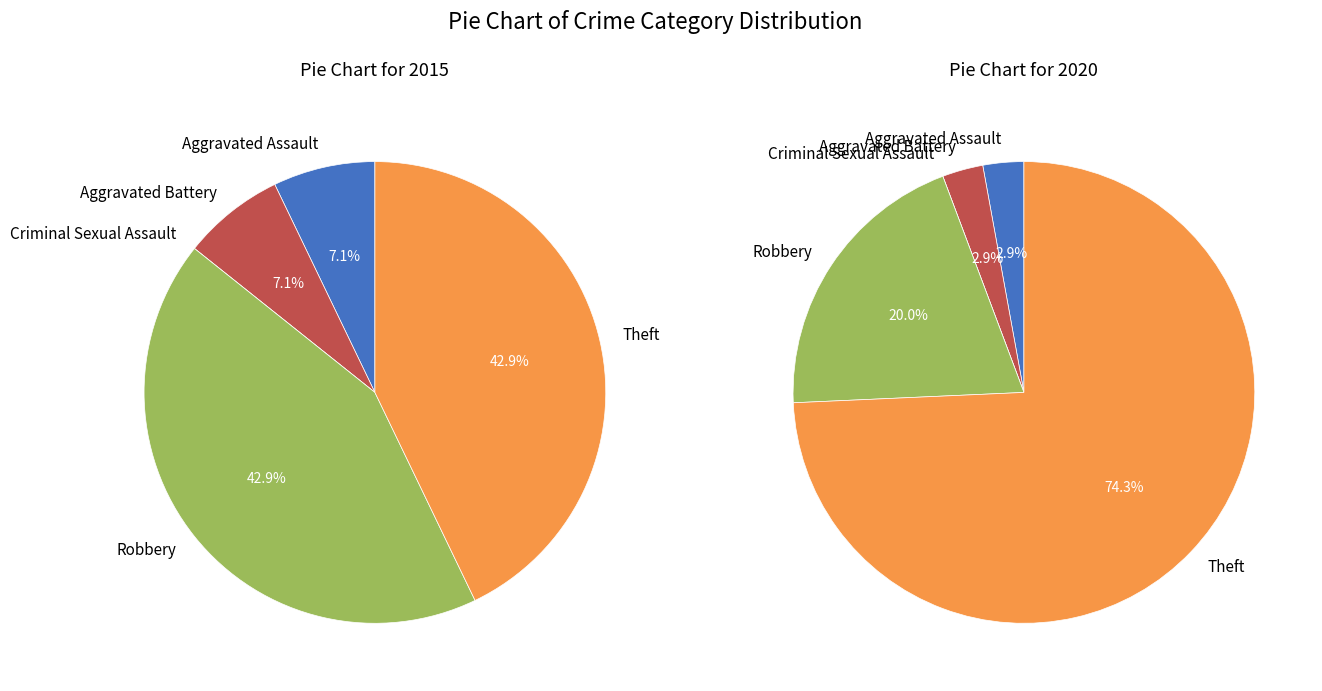

Does 2 account for over 50% of the chart?

No